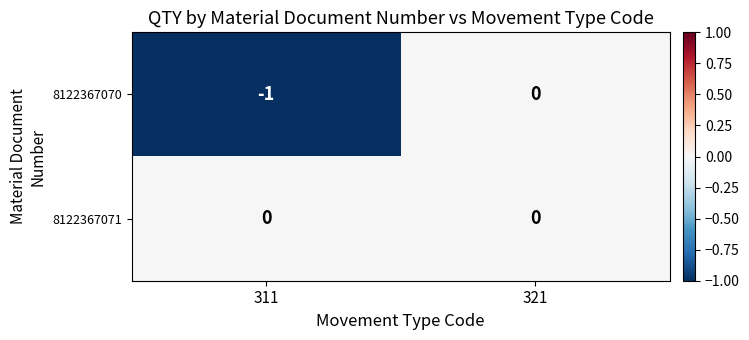

Reading left to right, transcribe all the data shown in this chart.

8122367070: -1	0
8122367071: 0	0